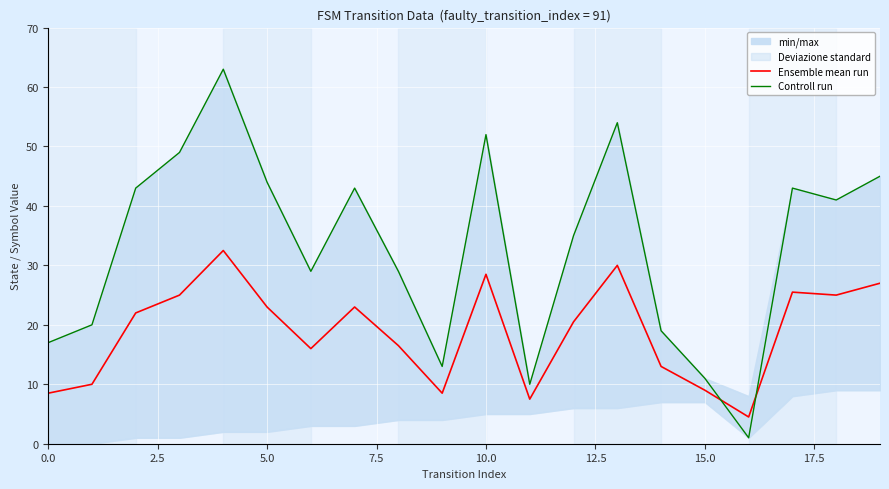

Between which two adjacent categories do Controll run and Ensemble mean run first intersect?

15 and 16